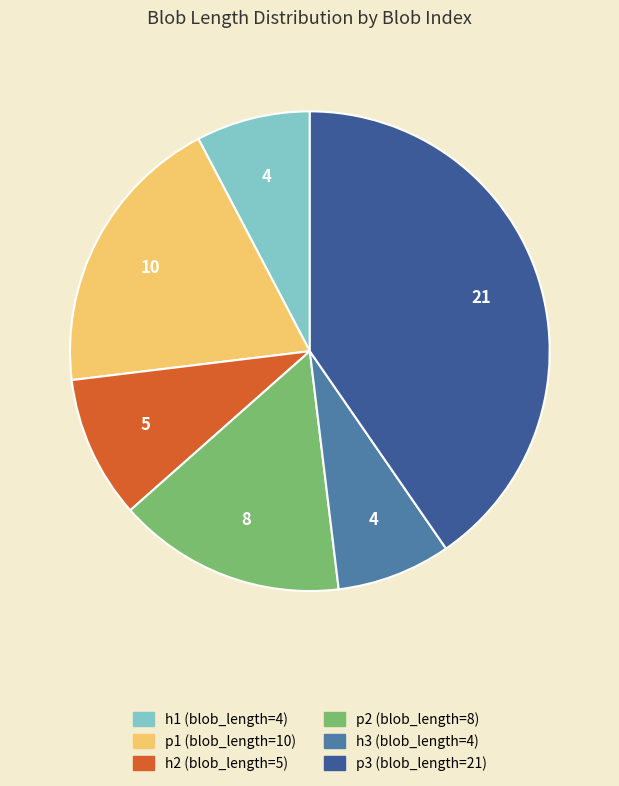

Between h3 and p1, which is larger?

p1